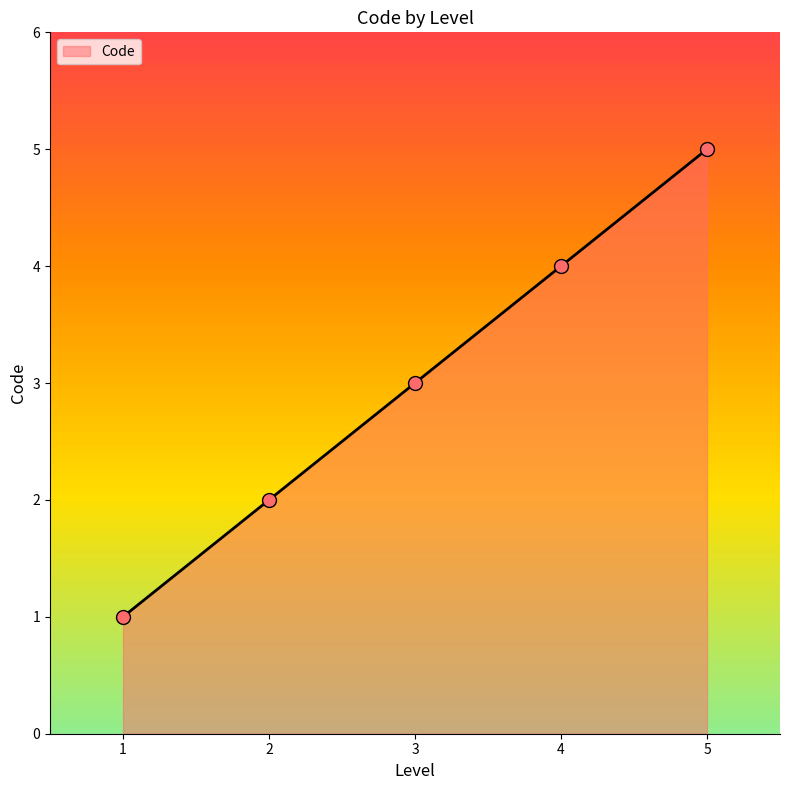

What is the highest value of the Code series?

5